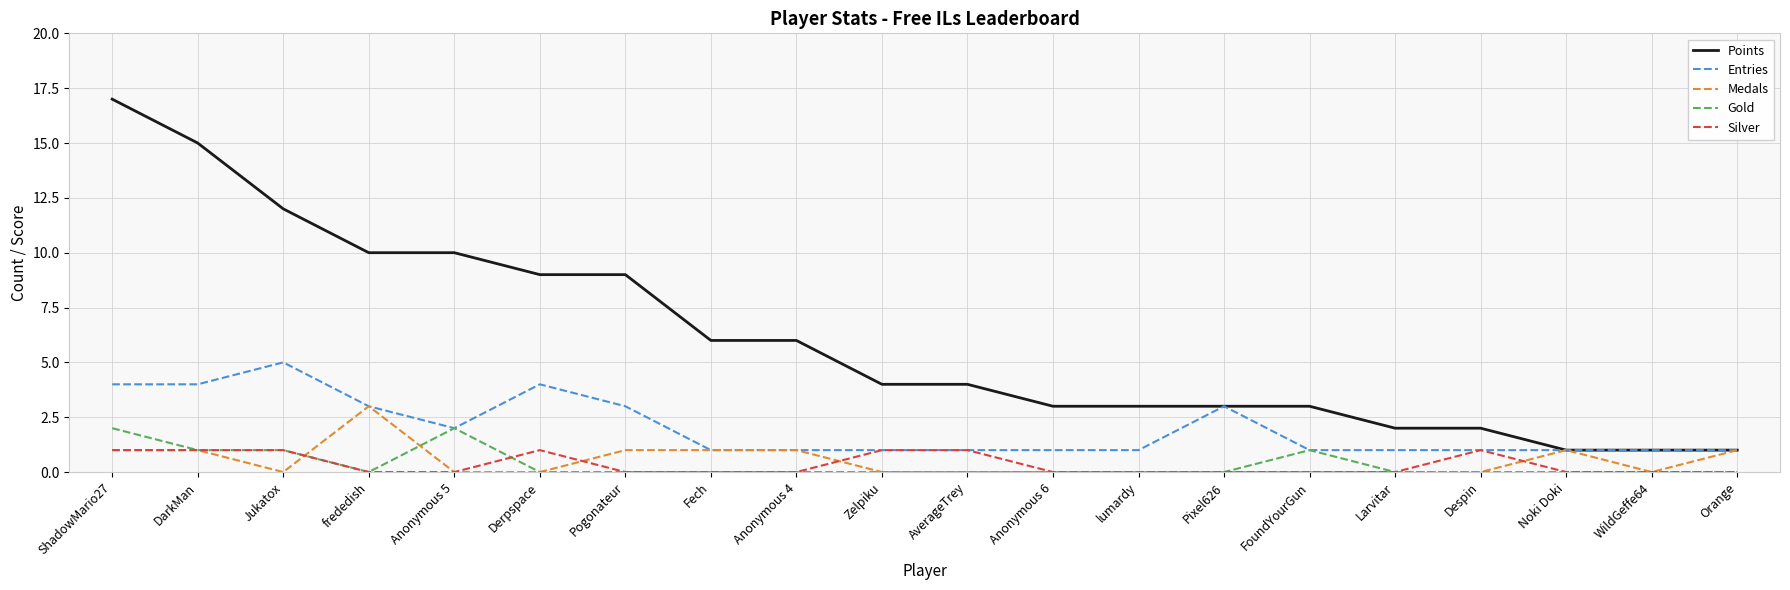

True or false: Gold and Points cross at least once.

False